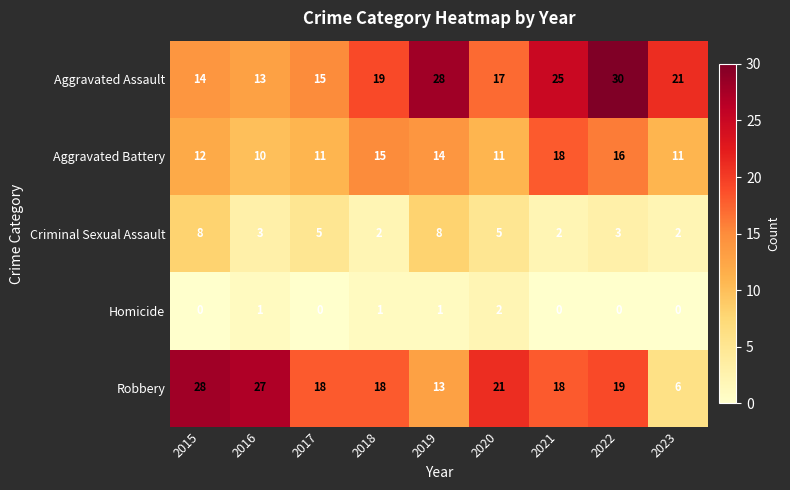

What value does the Criminal Sexual Assault series have at 2019?

8